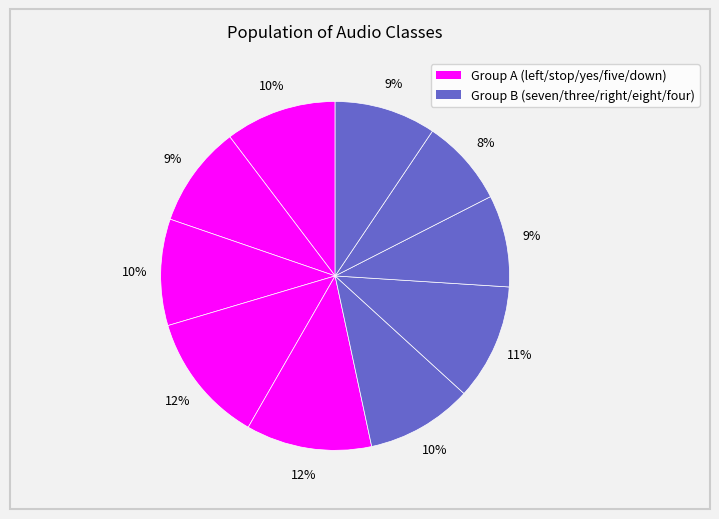

To the nearest percent, what is the difference between the largest and smallest slice percentages?

4%